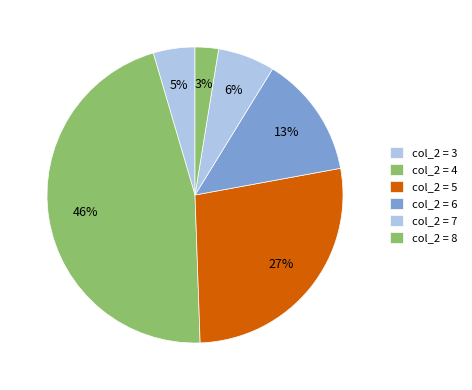

What is the largest slice in the pie chart?

col_2 = 4